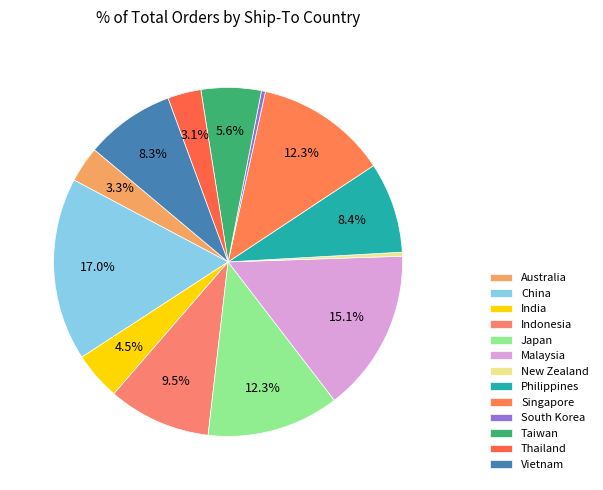

Combined, do Indonesia and Taiwan account for over 50%?

No